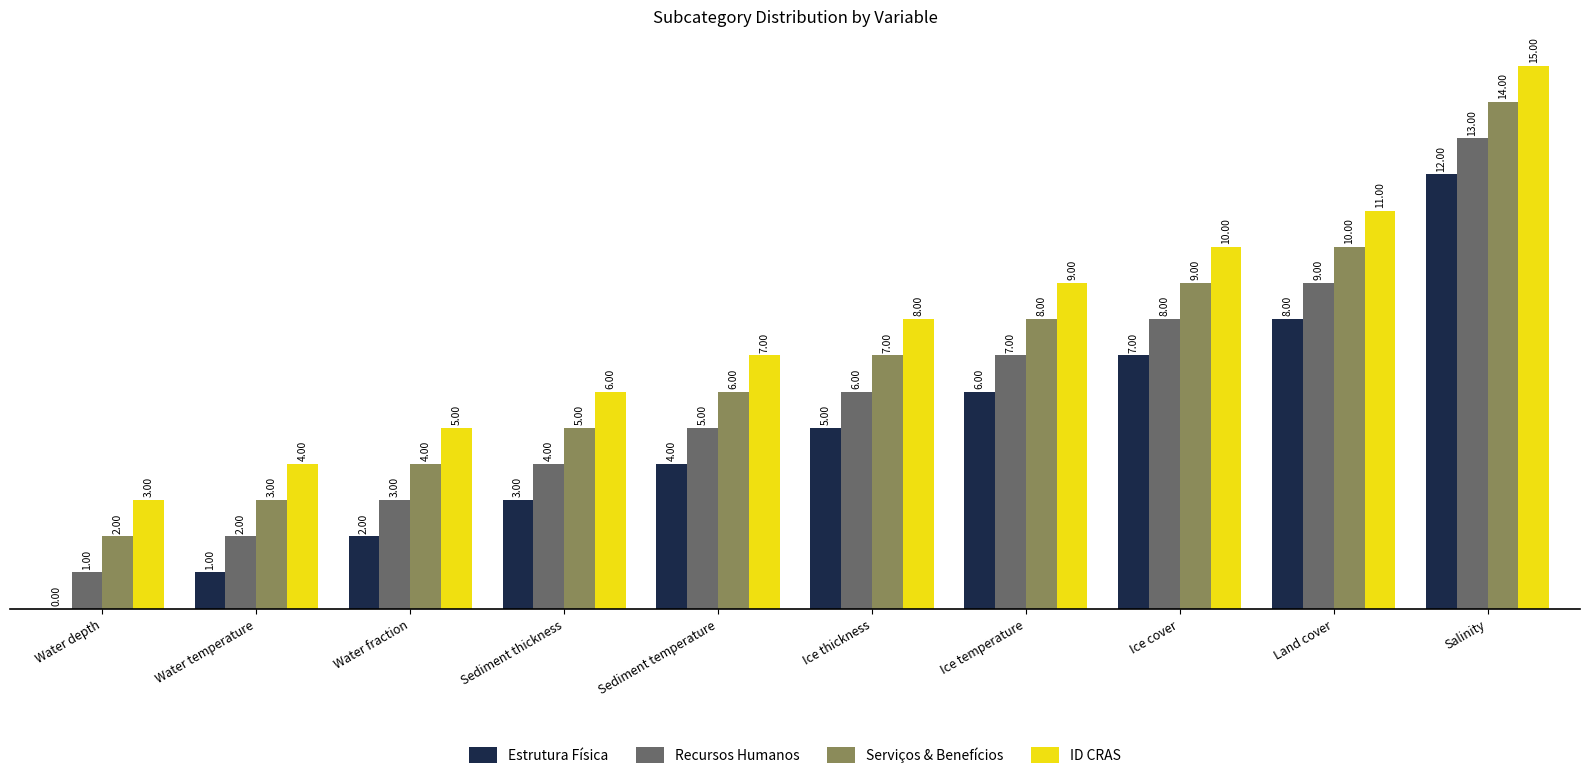

What are all the series names shown in the legend?

Estrutura Física, Recursos Humanos, Serviços & Benefícios, ID CRAS